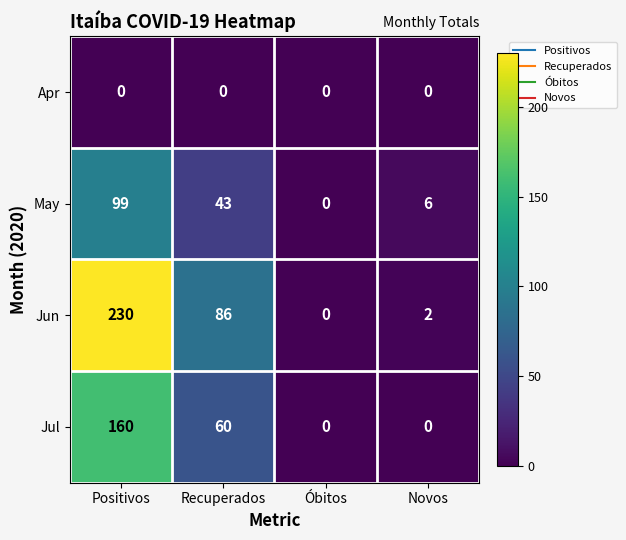

Which label corresponds to the largest value in the chart?

Positivos